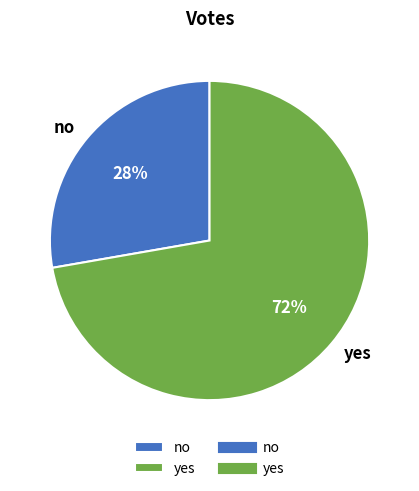

Is the sum of no and yes greater than half?

Yes